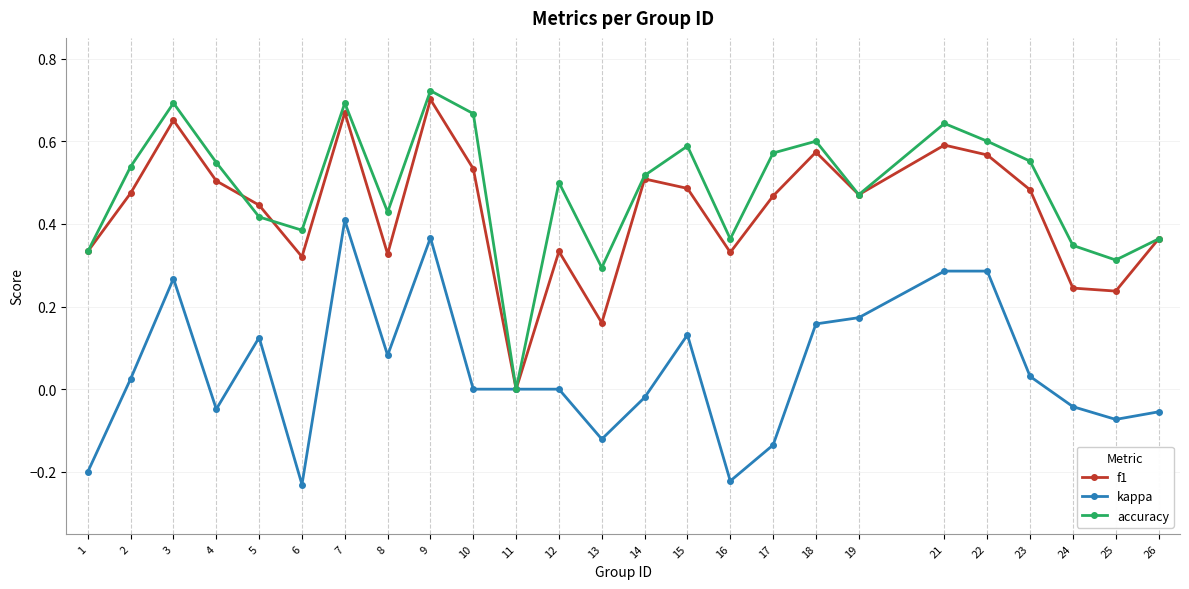

Between 18 and 21, which series saw the biggest shift?

kappa